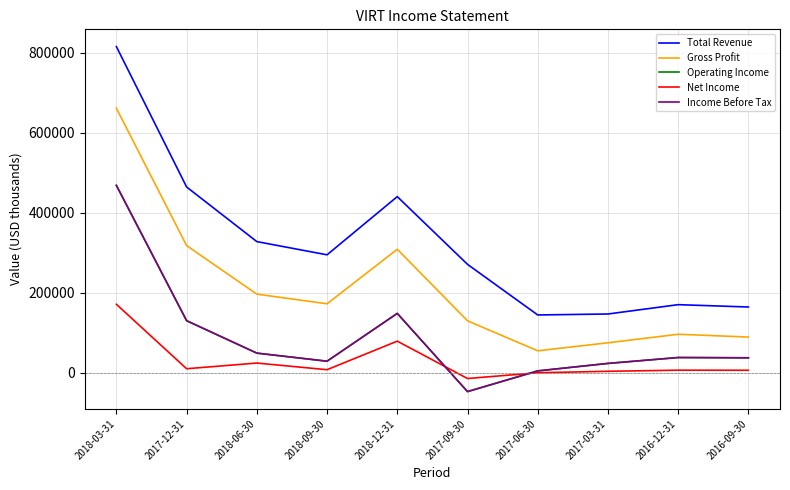

What value does the Income Before Tax series have at 2017-09-30, to the nearest 100?

-46500